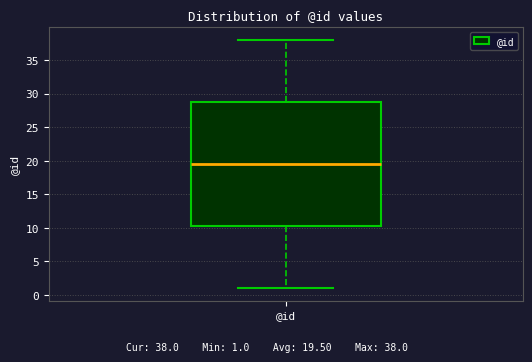

Transcribe this box plot: give where the median line is, the range the box spans, and where the two whiskers end, as read against the y-axis. The values are not printed on the chart, so give them approximately, as read against the axis.

median 19.5, box 10.5 to 29.0, whiskers 1.0 to 38.0